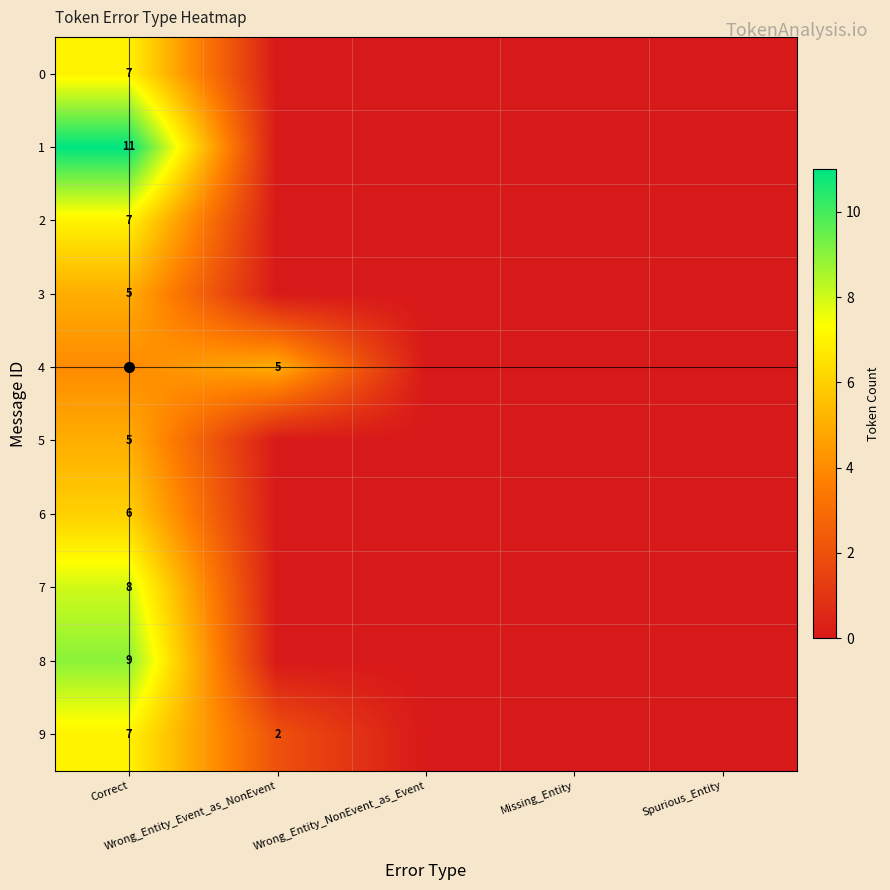

What is the difference between the maximum and minimum values in the 3 series?

5